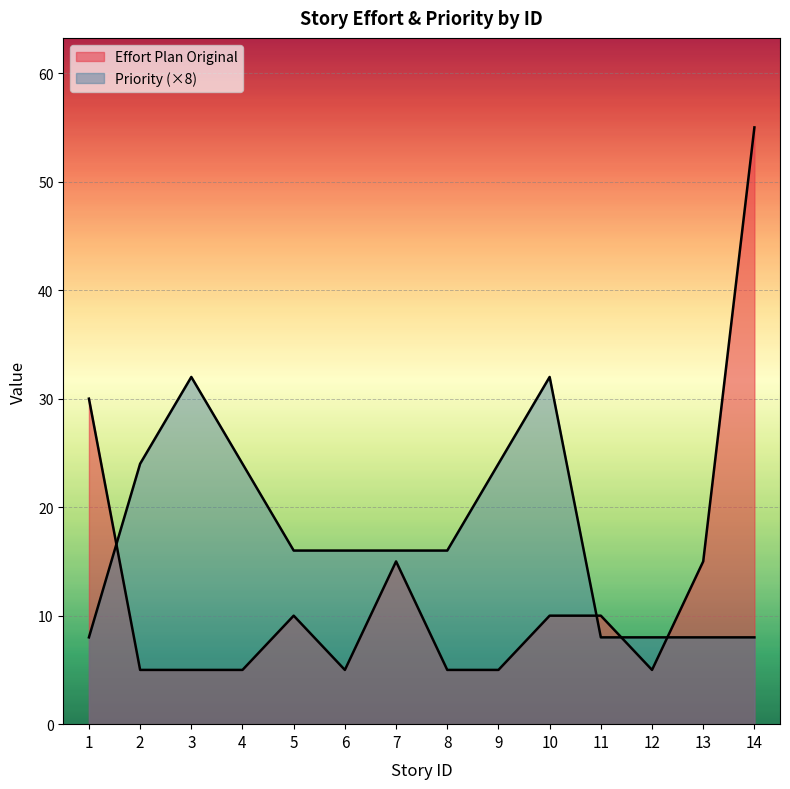

What are all the series names shown in the legend?

Effort Plan Original, Priority